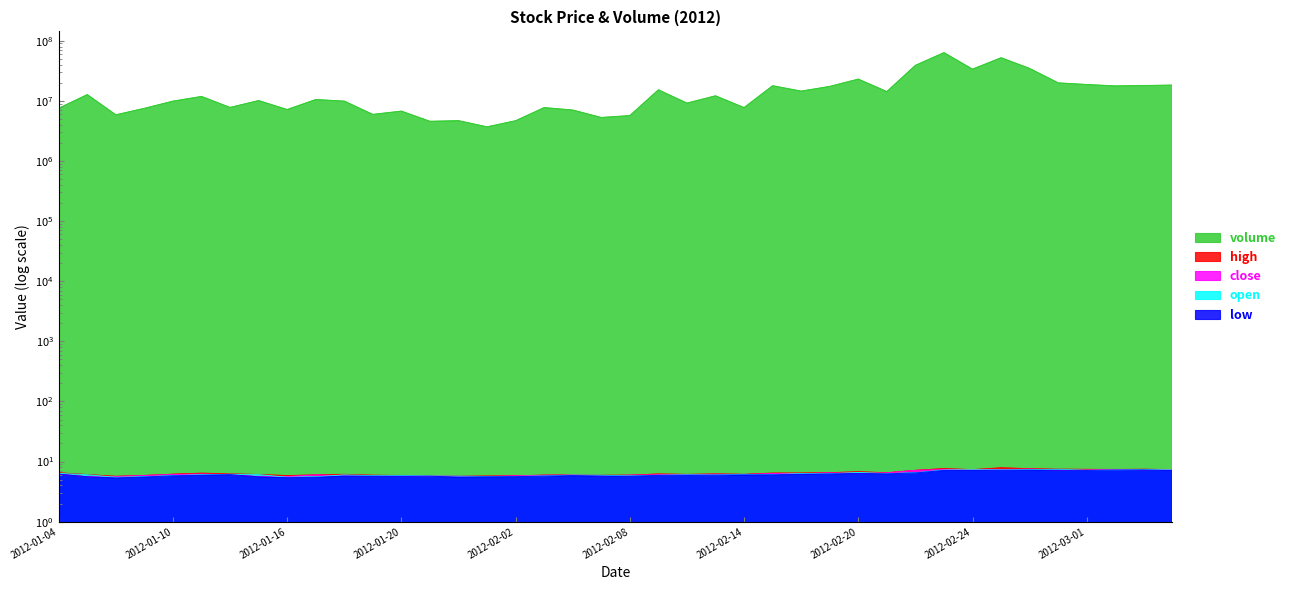

At 2012-01-13, list the series in order from largest to smallest.

volume, high, open, close, low